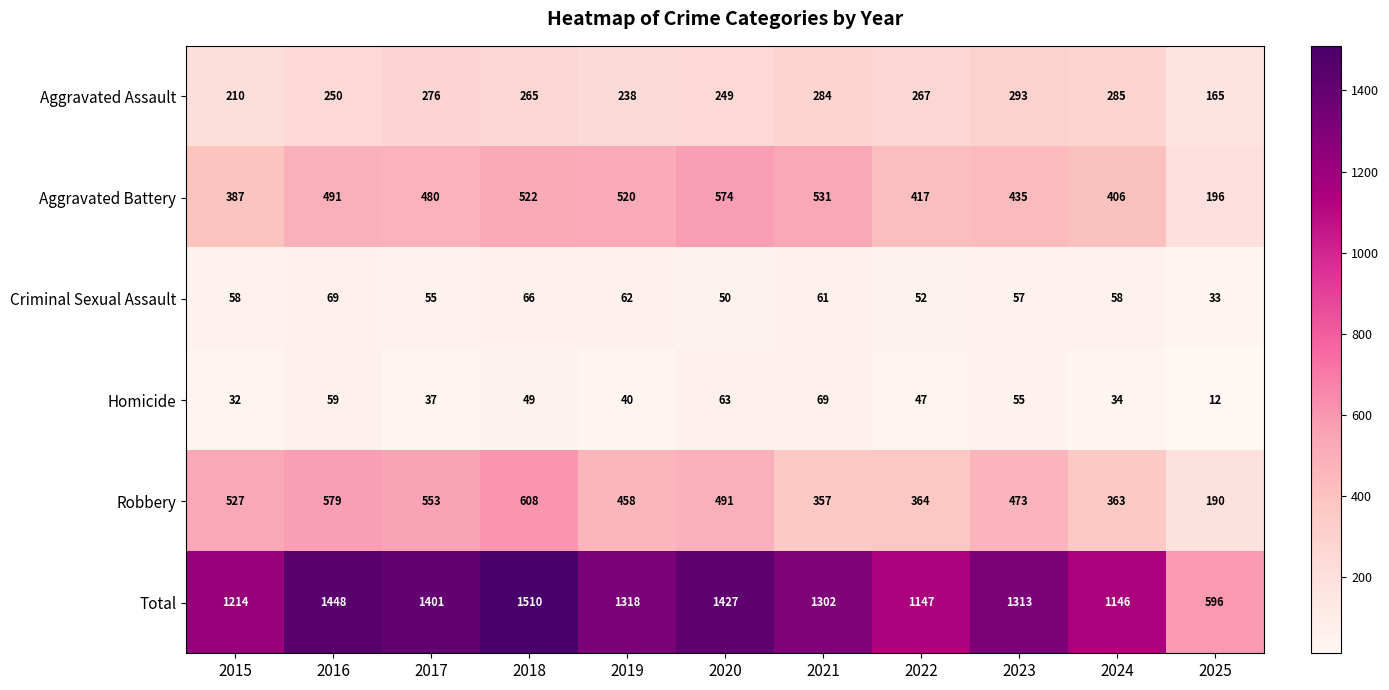

Rank the series at 2017 from lowest to highest value.

Homicide, Criminal Sexual Assault, Aggravated Assault, Aggravated Battery, Robbery, Total